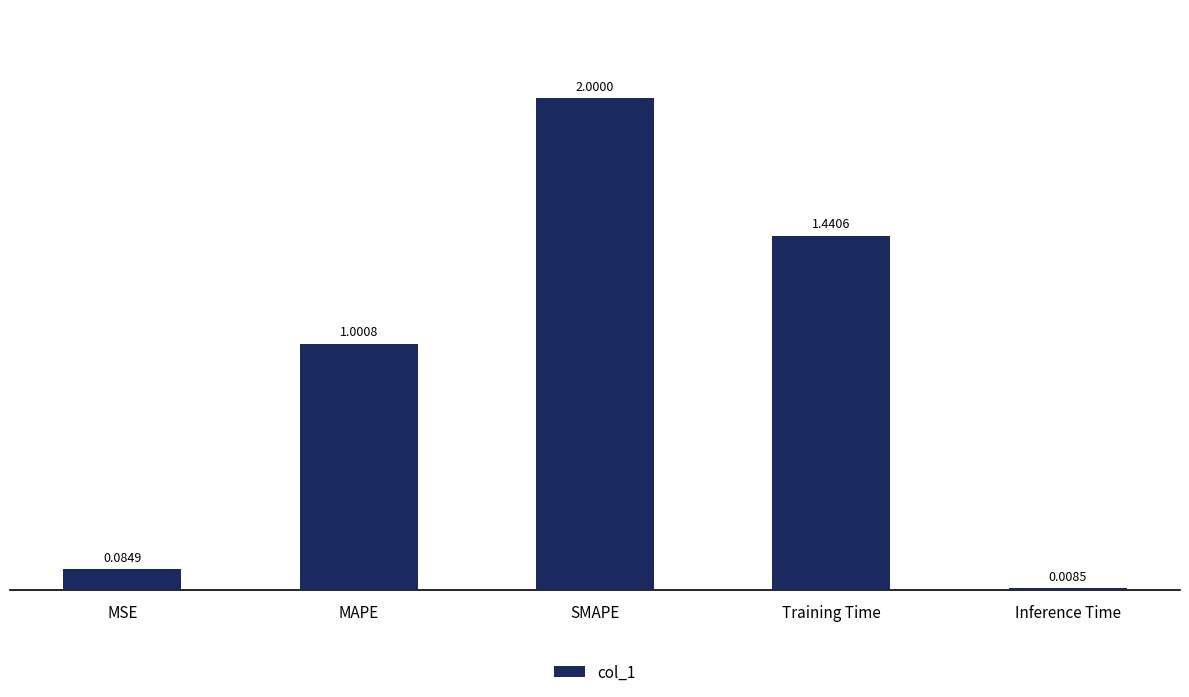

Which category has the highest value across all series?

SMAPE